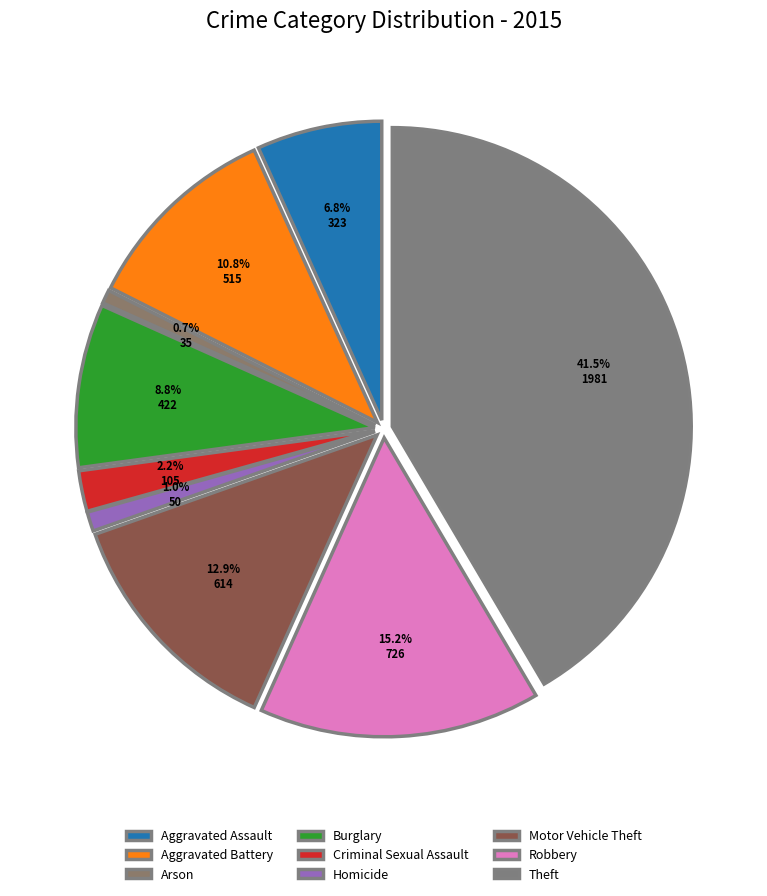

Rank the categories by value from lowest to highest.

Arson, Homicide, Criminal Sexual Assault, Aggravated Assault, Burglary, Aggravated Battery, Motor Vehicle Theft, Robbery, Theft